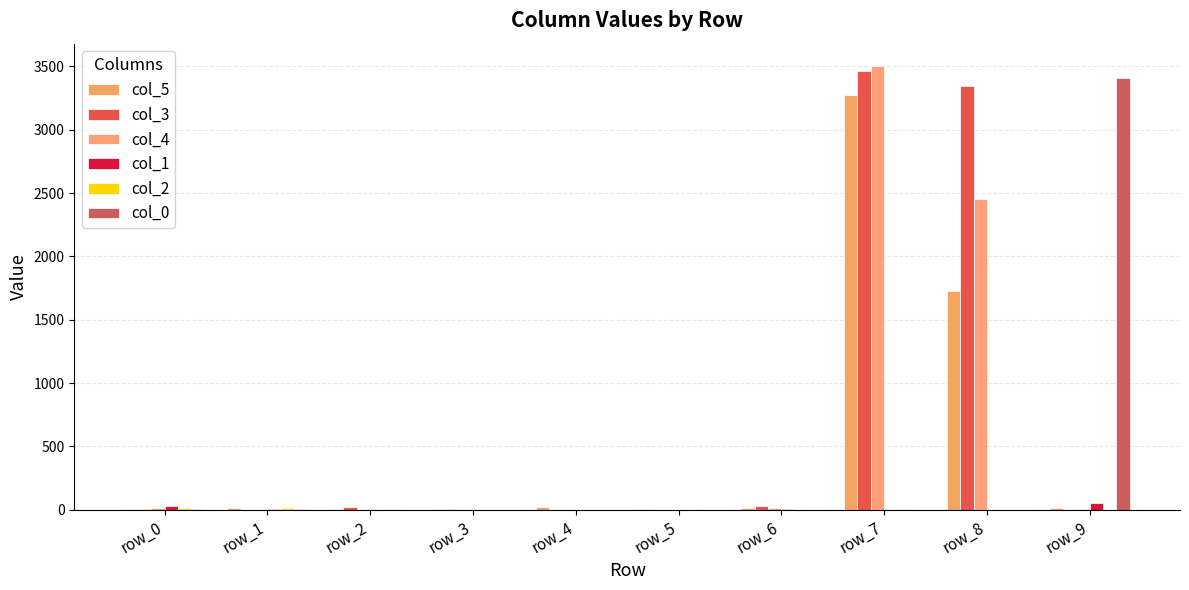

What is the value of the col_5 bar at the 8th from the left?

3274